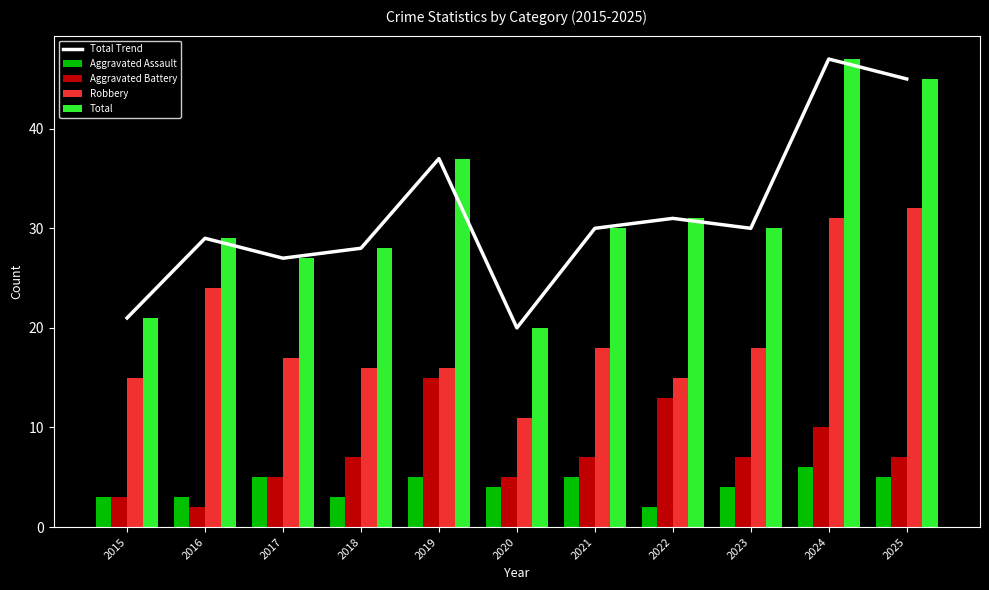

What is the approximate value of Aggravated Assault at 2020?

4